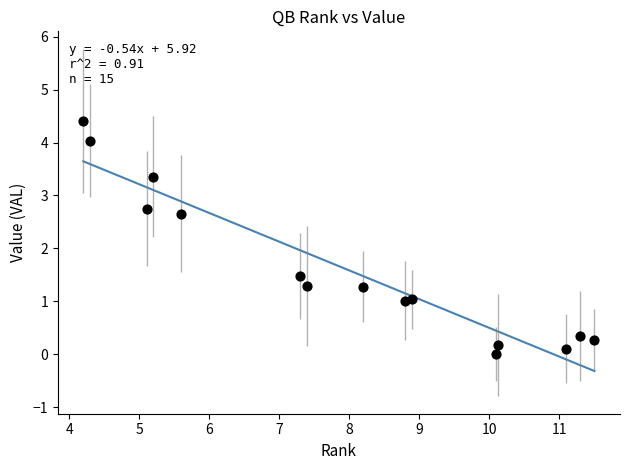

What is the range of X values (max minus min)?

7.3